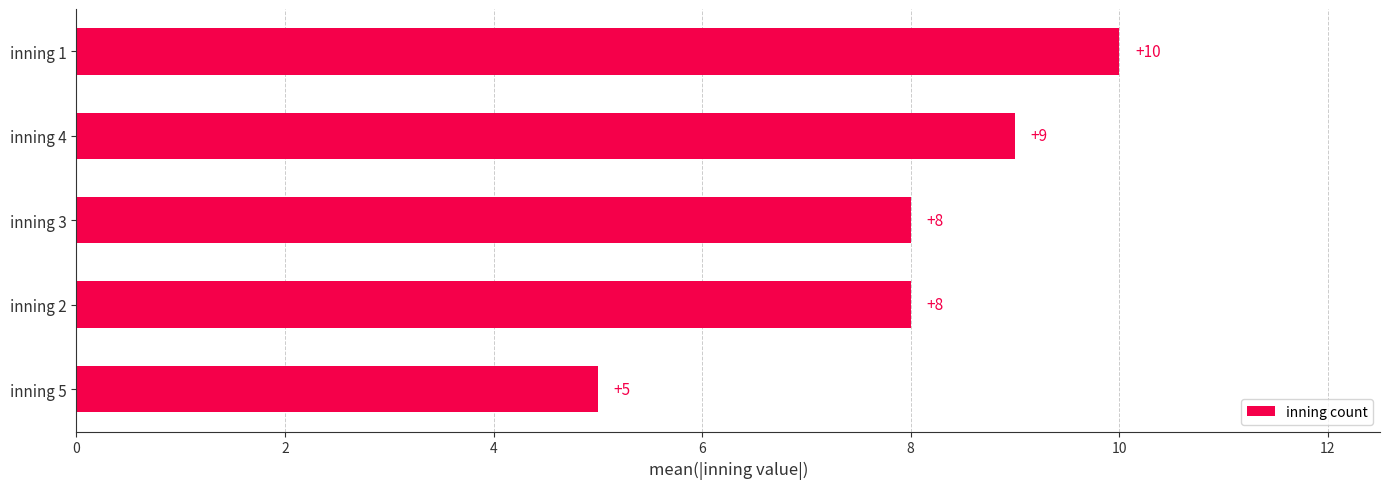

What is the change in value from inning 5 to inning 2?

+3